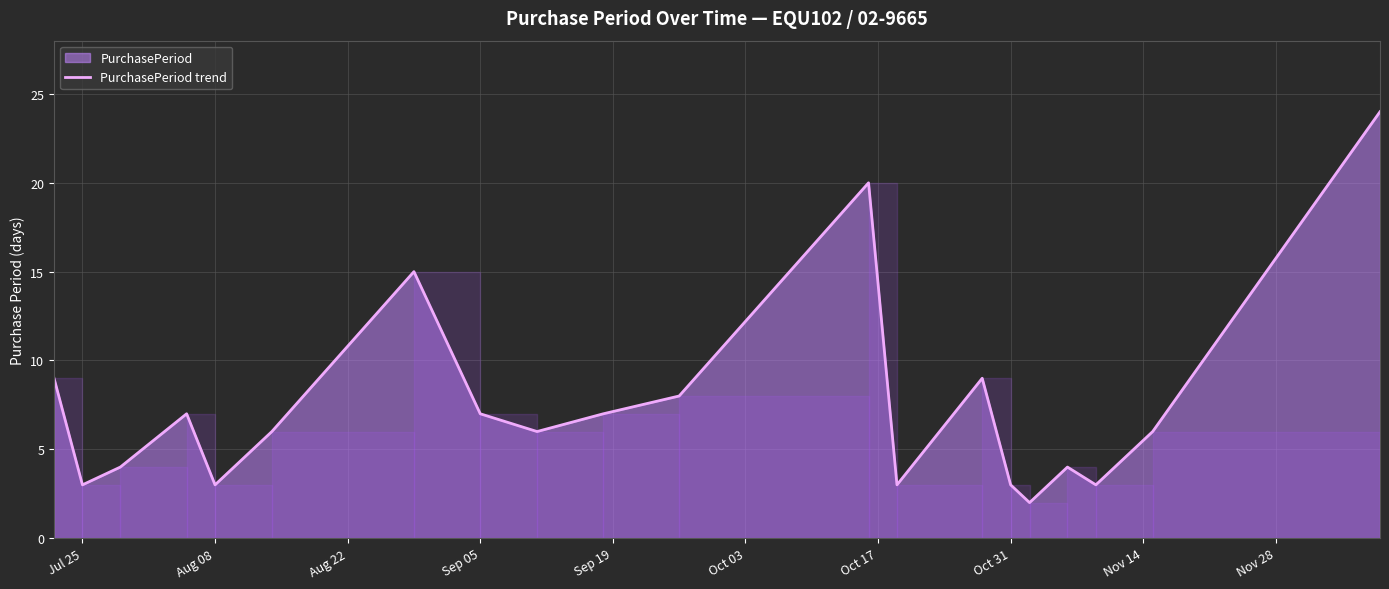

What is the greatest value displayed?

24